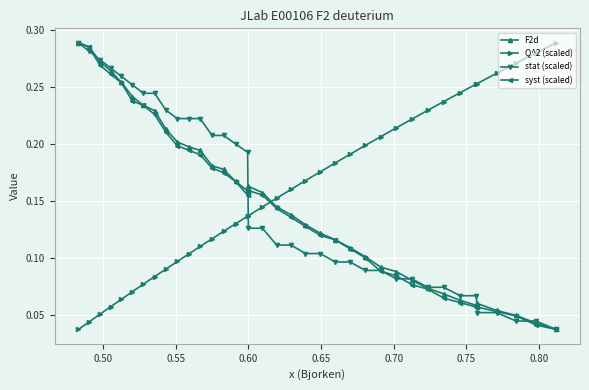

At how many categories does at least one series exceed 0?

37